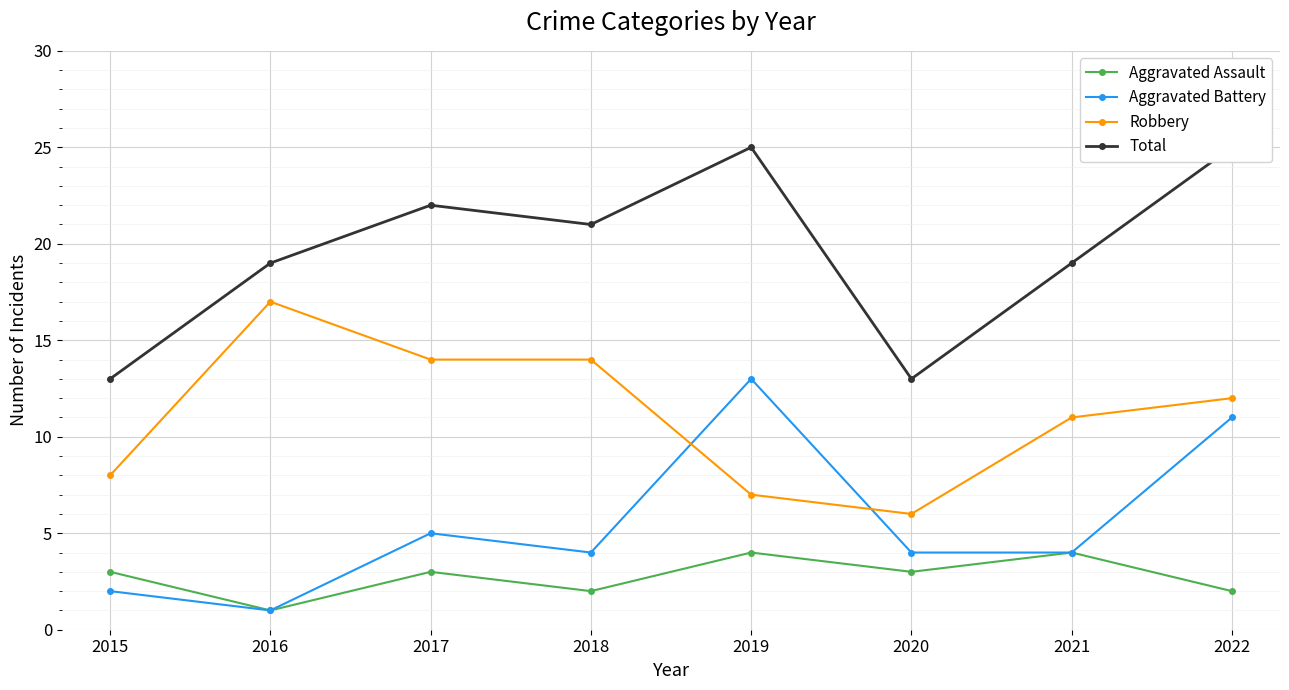

At which label is Aggravated Assault closest to 2?

2018